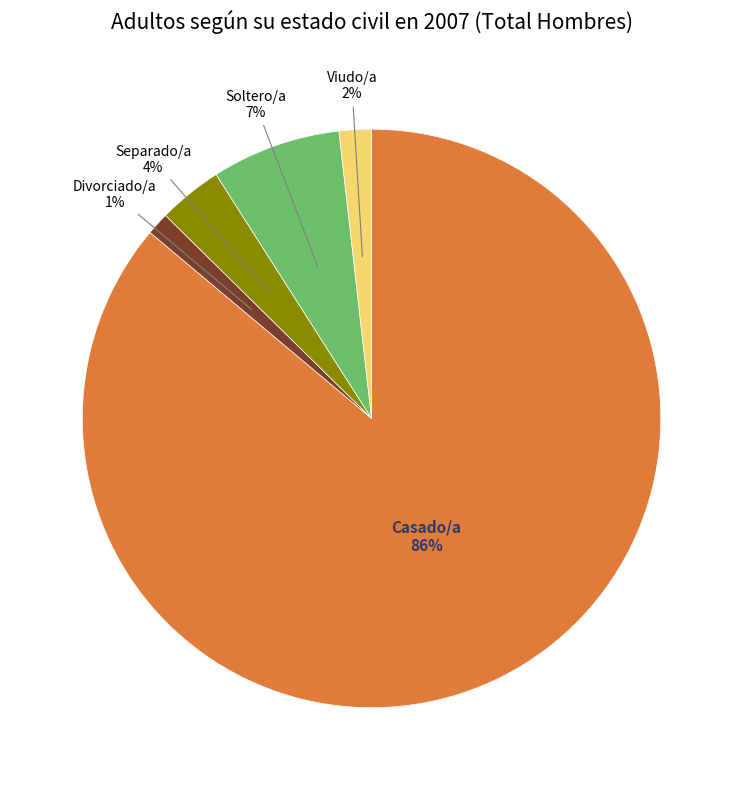

Which has a higher value, Divorciado/a or Viudo/a?

Viudo/a